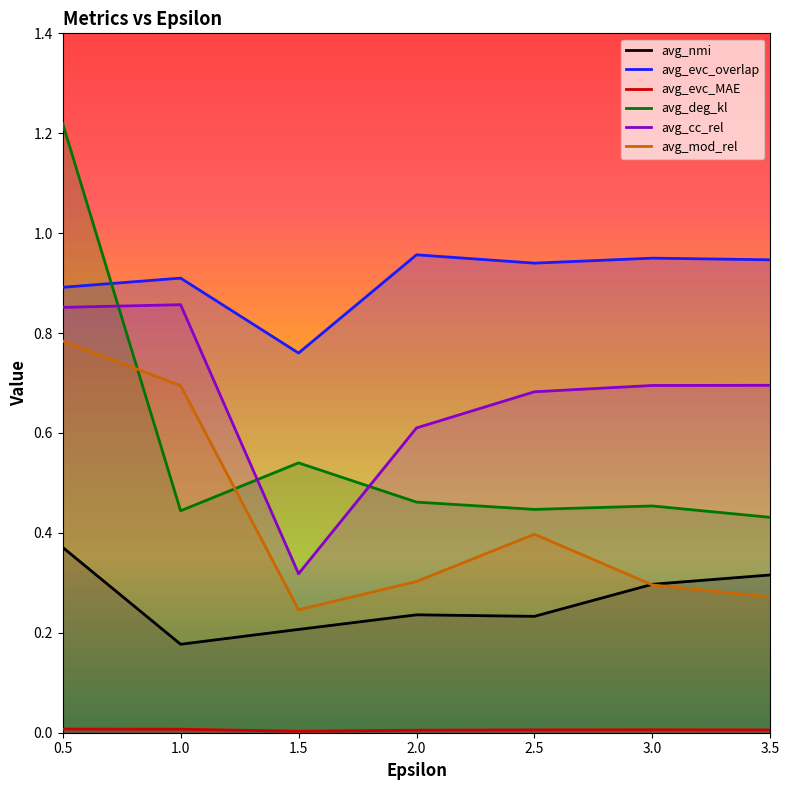

What is the average value of the avg_nmi series?

0.3